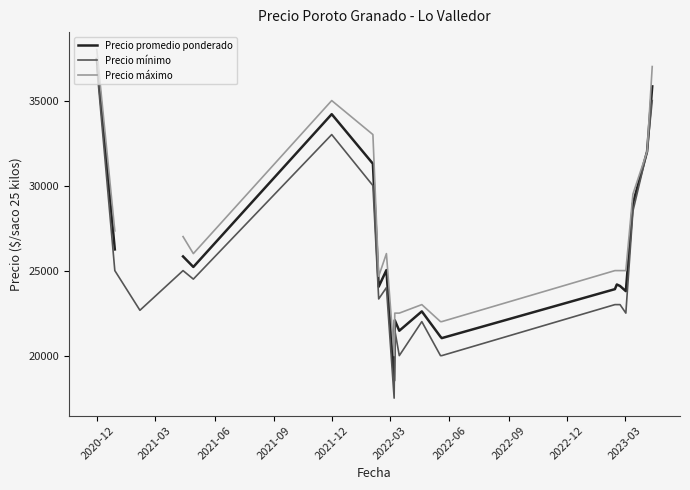

How many interior local peaks does the Precio mínimo series have?

5